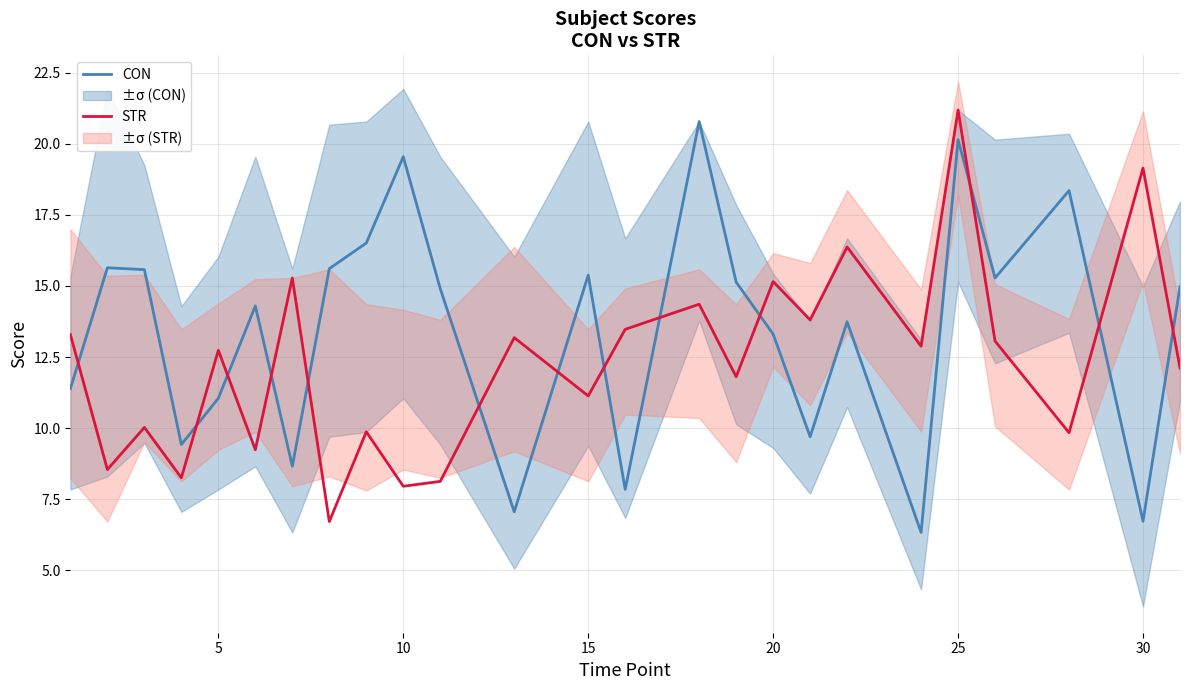

How many intersections are there between STR and CON?

13